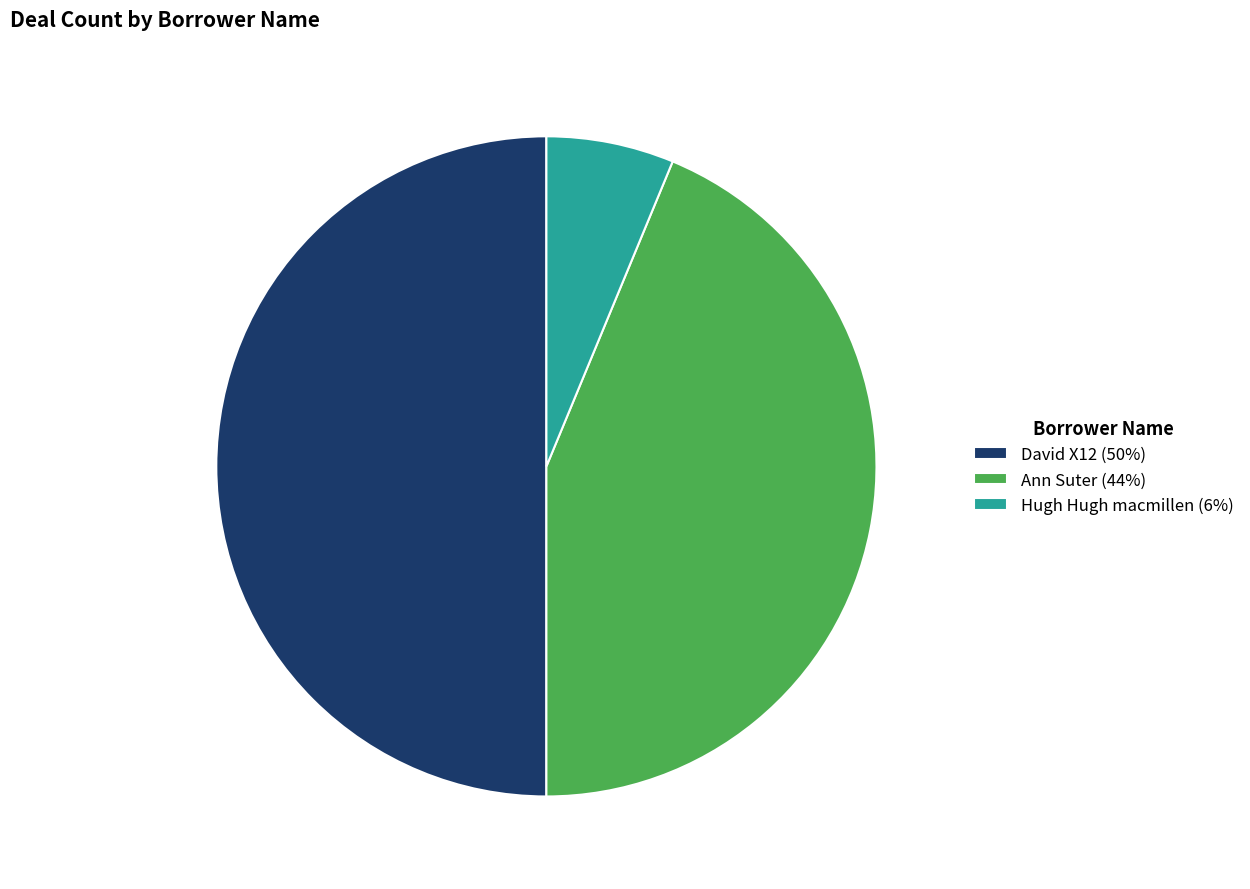

The Hugh Hugh macmillen slice represents 6% of the pie. True or false?

True